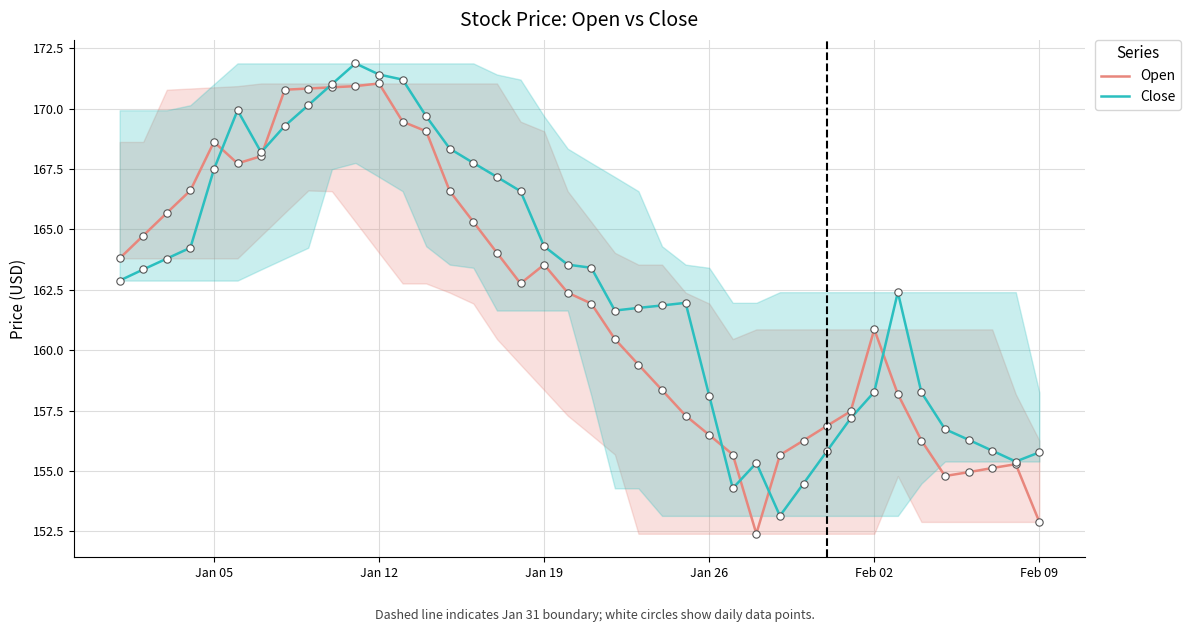

Which series contains the highest Y value?

Close